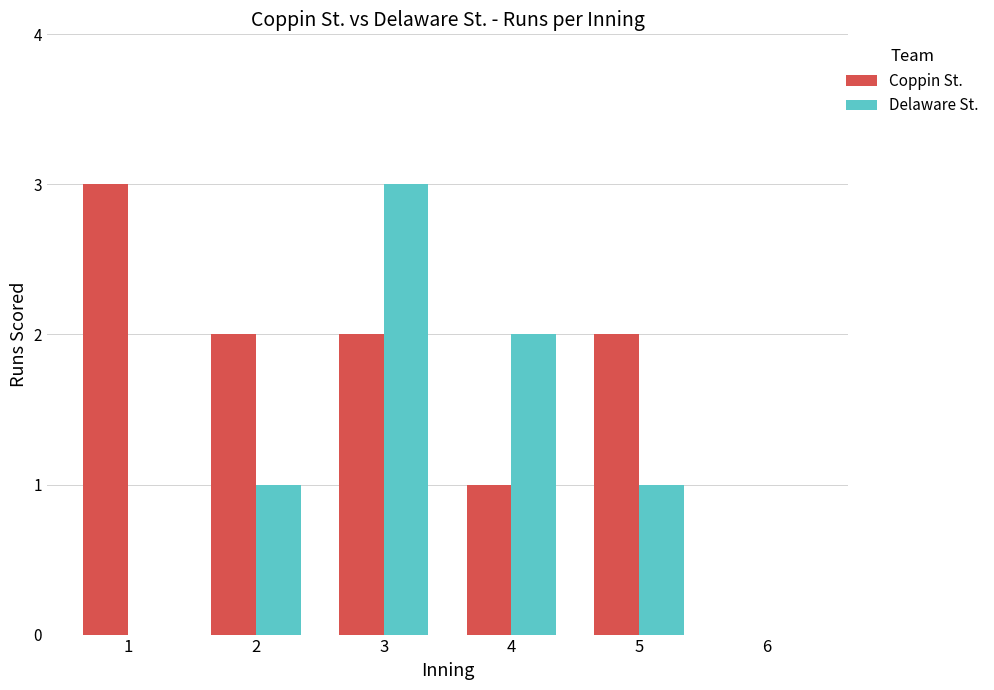

Reading right to left, transcribe all the data shown in this chart.

Coppin St.: 6=0	5=2	4=1	3=2	2=2	1=3
Delaware St.: 6=0	5=1	4=2	3=3	2=1	1=0